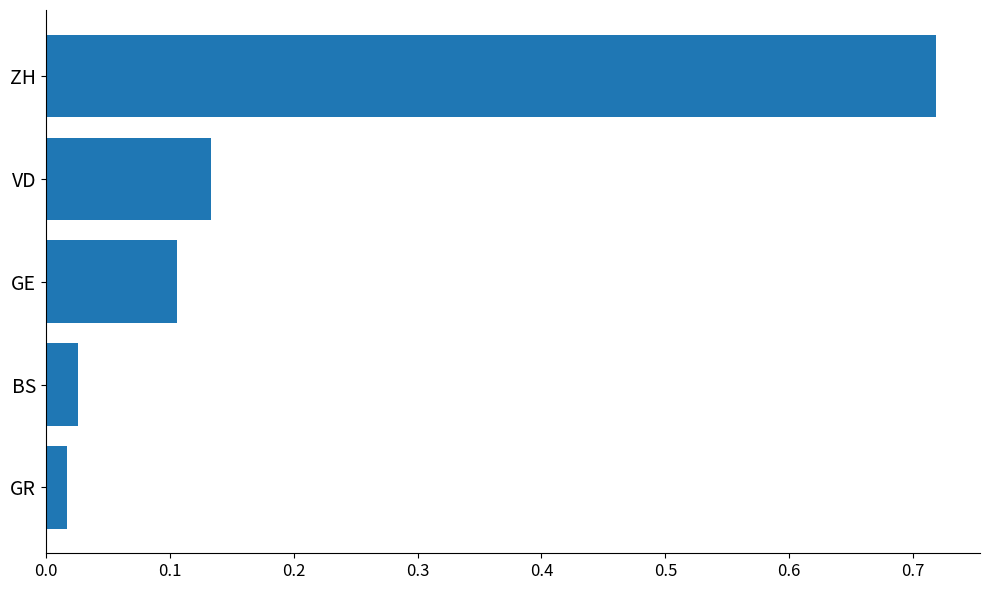

What is the sum of all values?

1.0